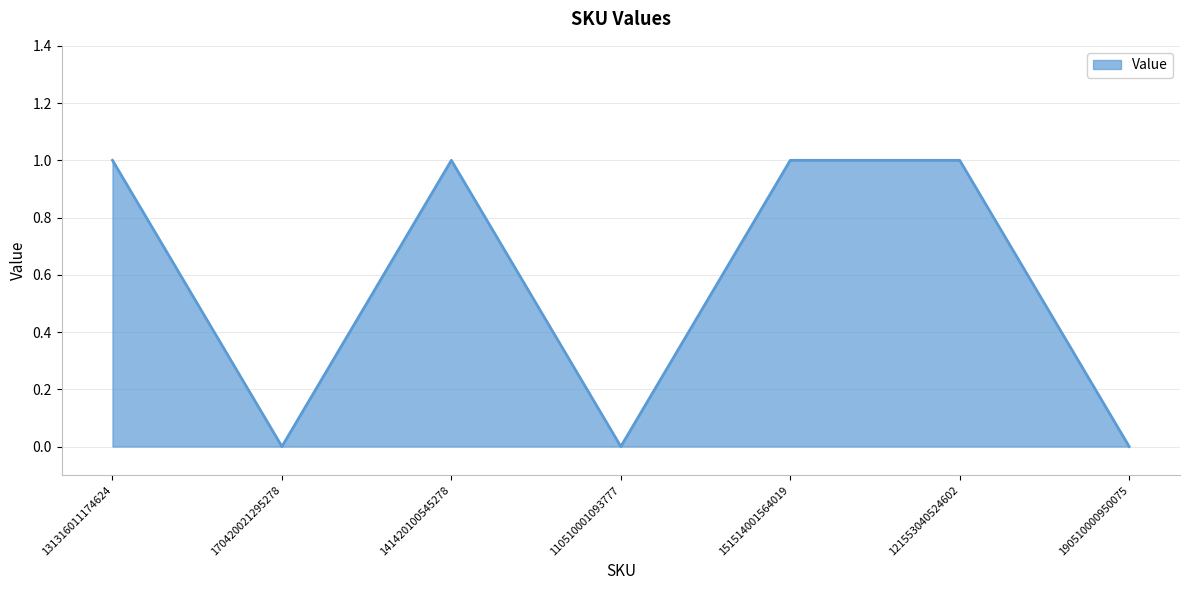

True or false: the data shows 2 at 131316011174624.

False